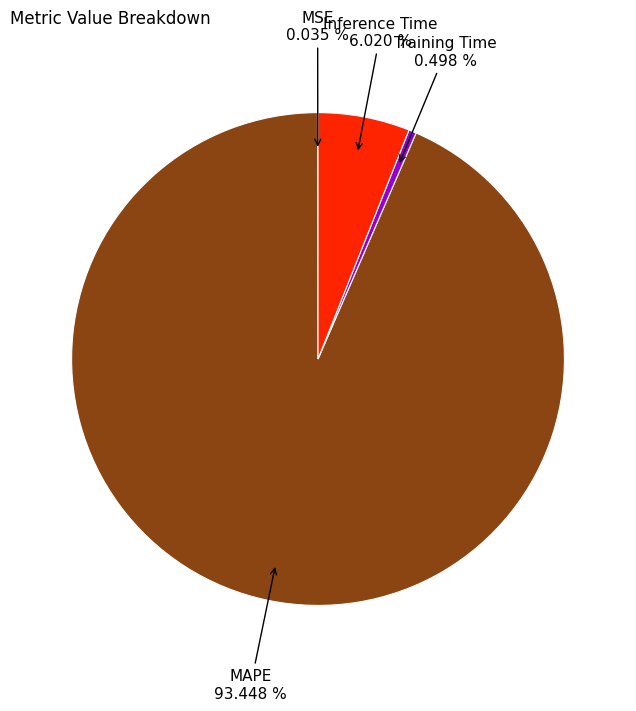

Is there a majority slice in this chart?

Yes